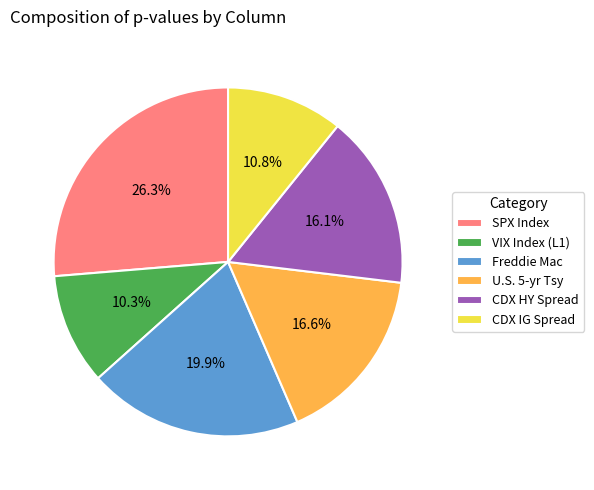

How many slices are in this pie chart?

6